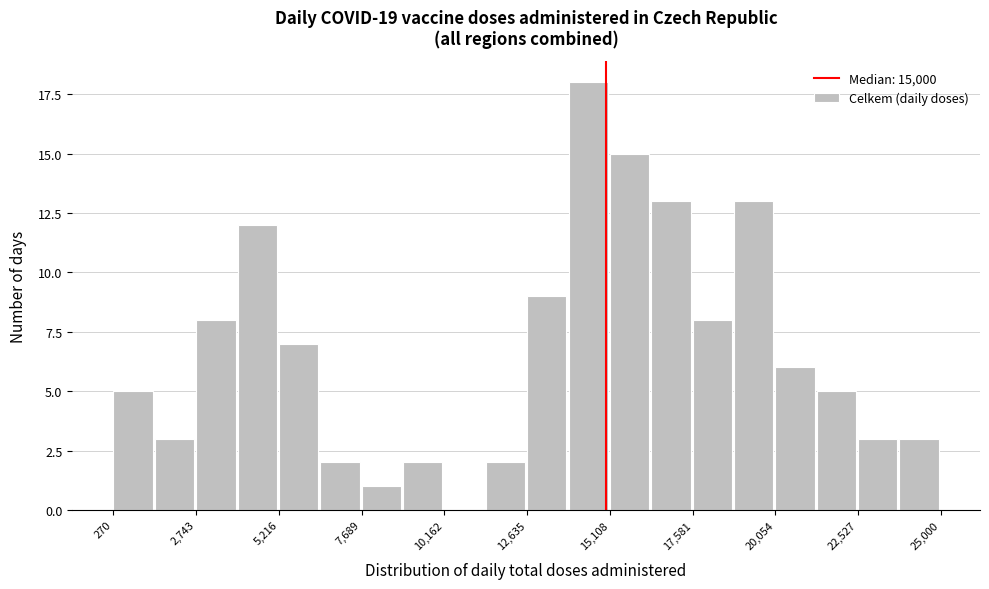

Read against the x-axis, roughly where is the centre of the tallest bar?

14500